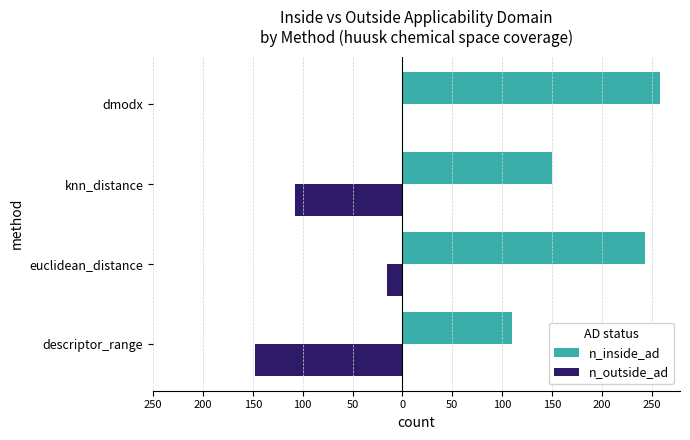

What are all the series names shown in the legend?

n_inside_ad, n_outside_ad